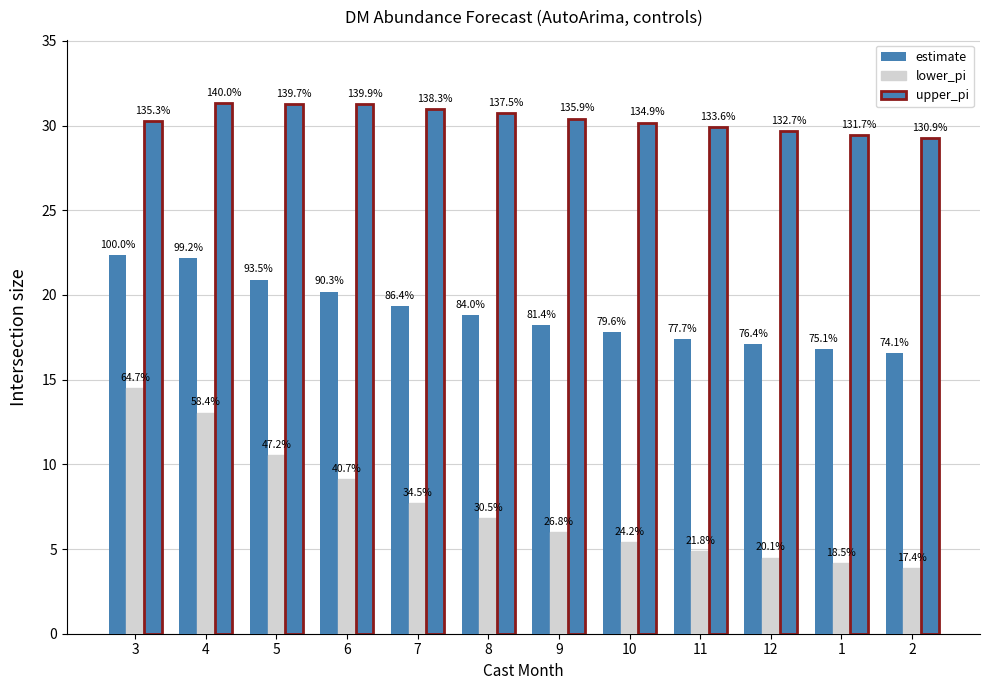

Are the bars grouped side by side (vs. stacked)?

Yes